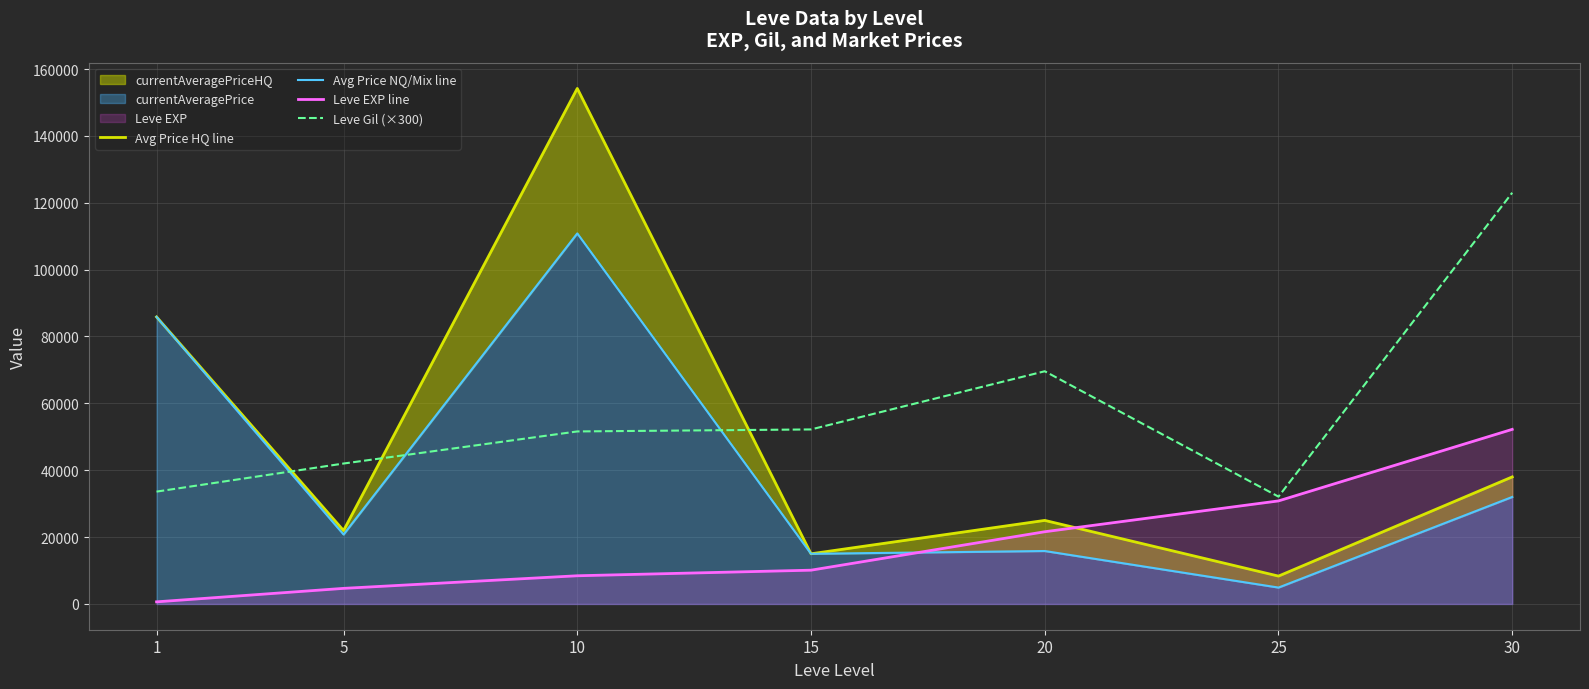

What is the value of the Avg Price NQ/Mix line point at the 2nd from the left?

20779